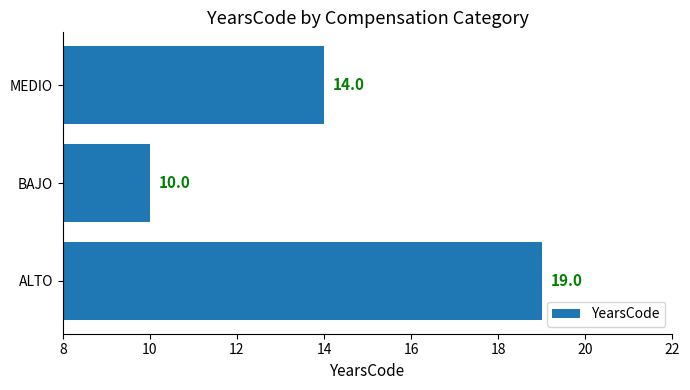

Reading bottom to top, transcribe all the data shown in this chart.

ALTO=19	BAJO=10	MEDIO=14